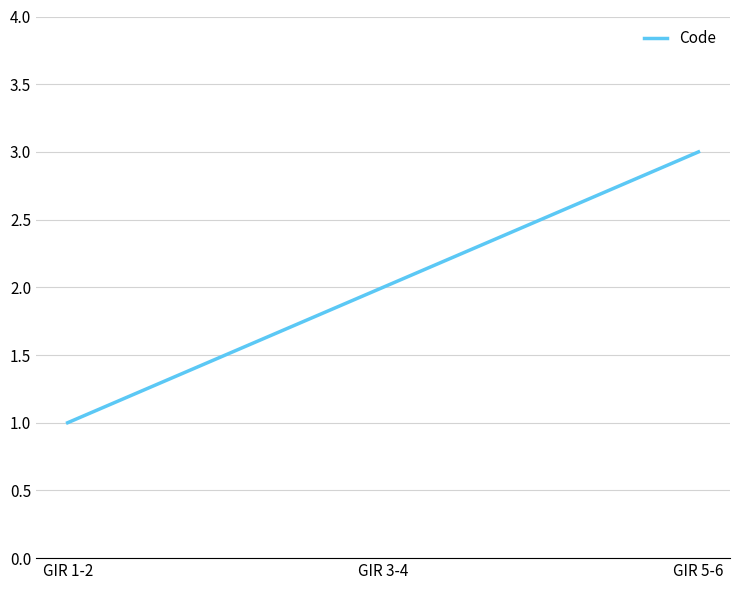

What position from the left is GIR 5-6?

3